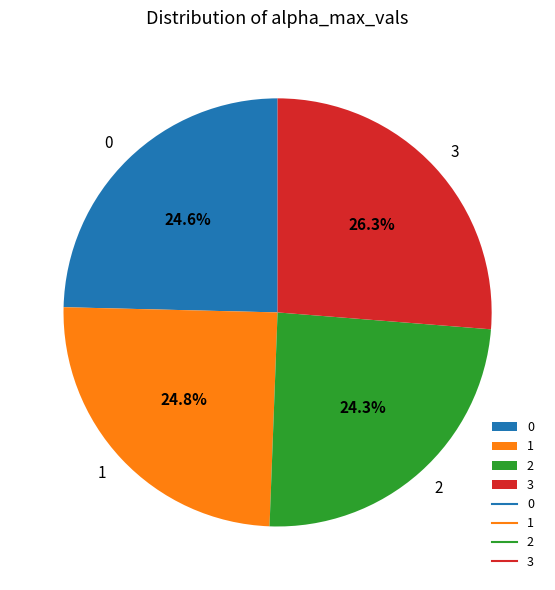

Which has a higher value, 3 or 2?

3